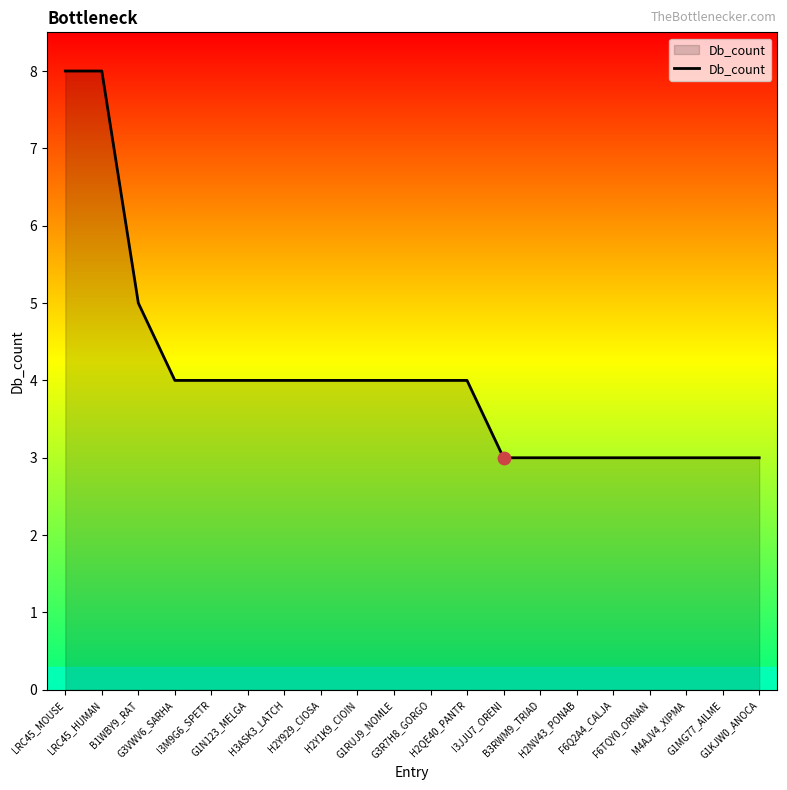

What is the ratio of the value at H2Y1K9_CIOIN to the value at F6TQY0_ORNAN?

1.3